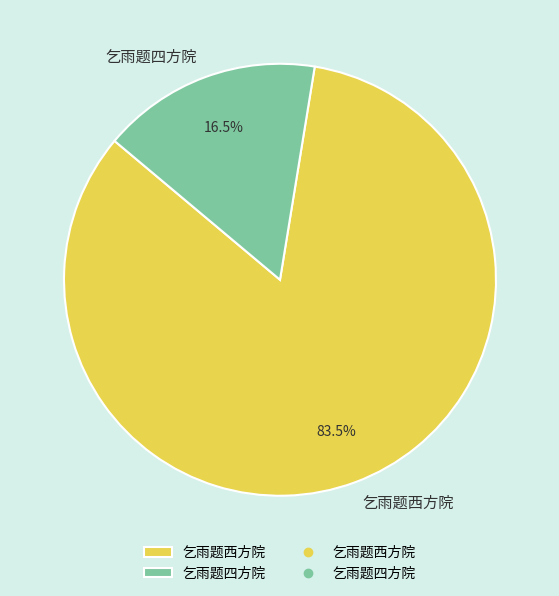

Combined, what portion of the pie is 乞雨题四方院 and 乞雨题西方院?

100.0%